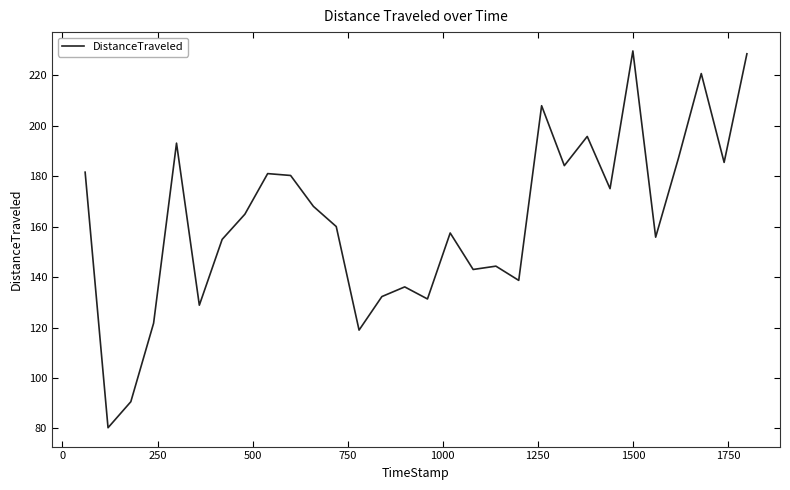

What is the smallest value displayed?

80.3